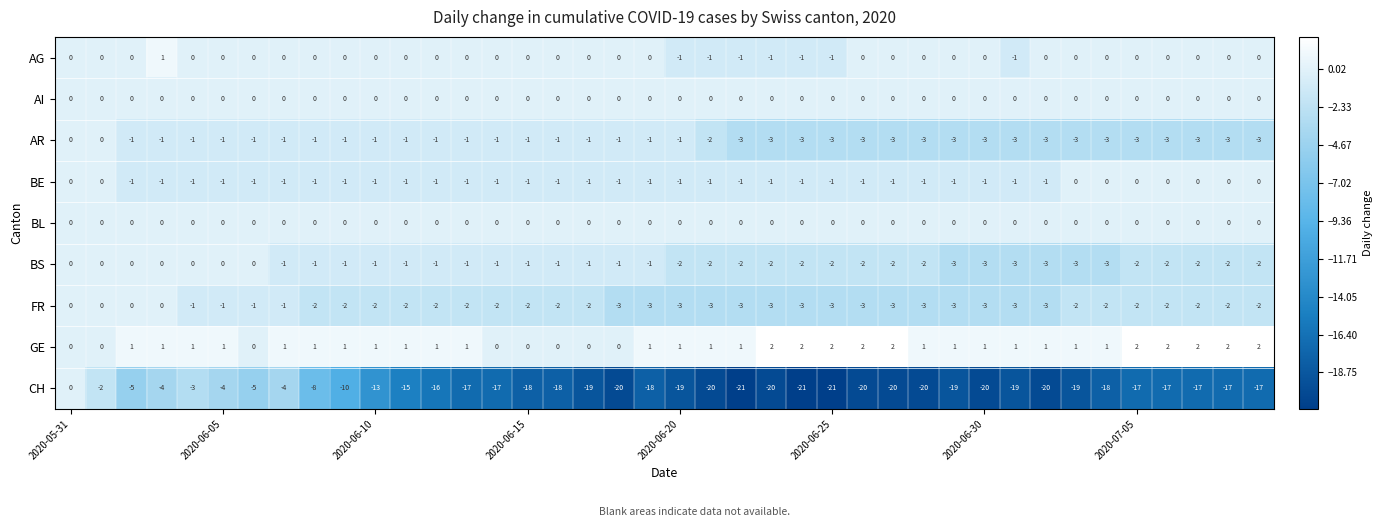

Which series has the largest total across all categories?

GE